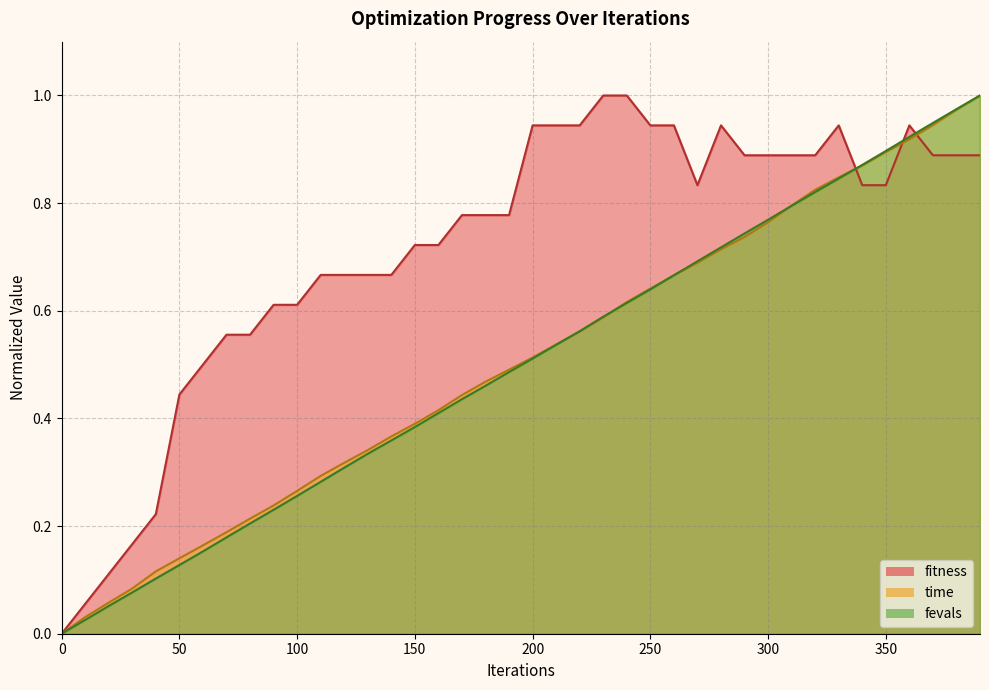

What is the spread (max minus min) of values at 350?

0.1